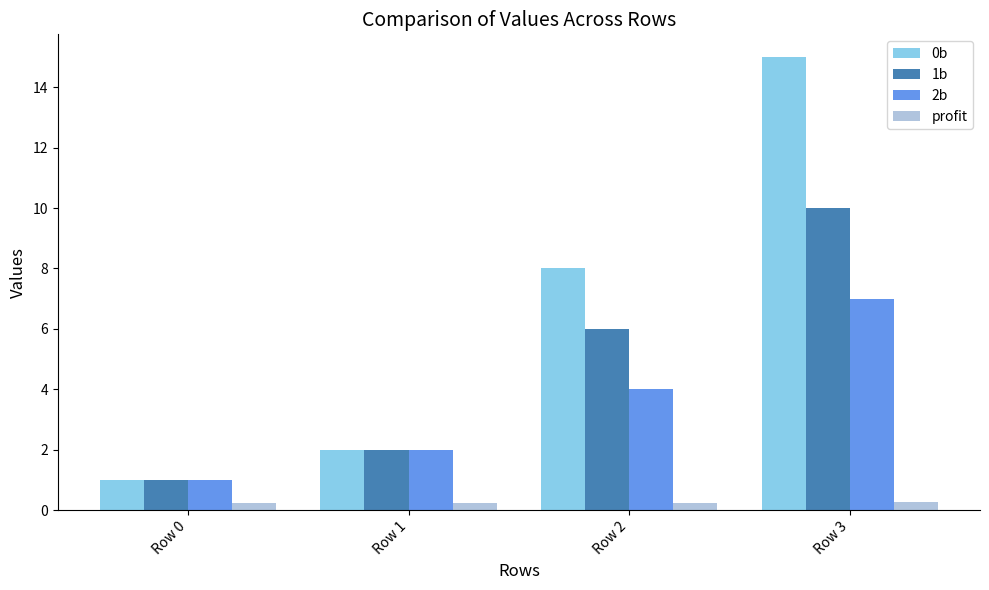

Does the chart contain stacked bars?

No